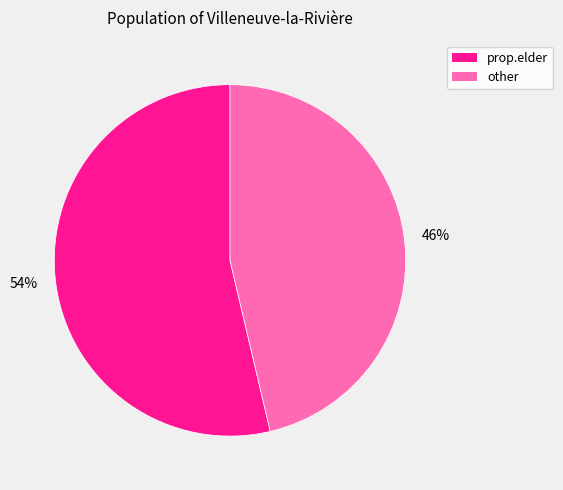

Count the number of slices in the pie.

2